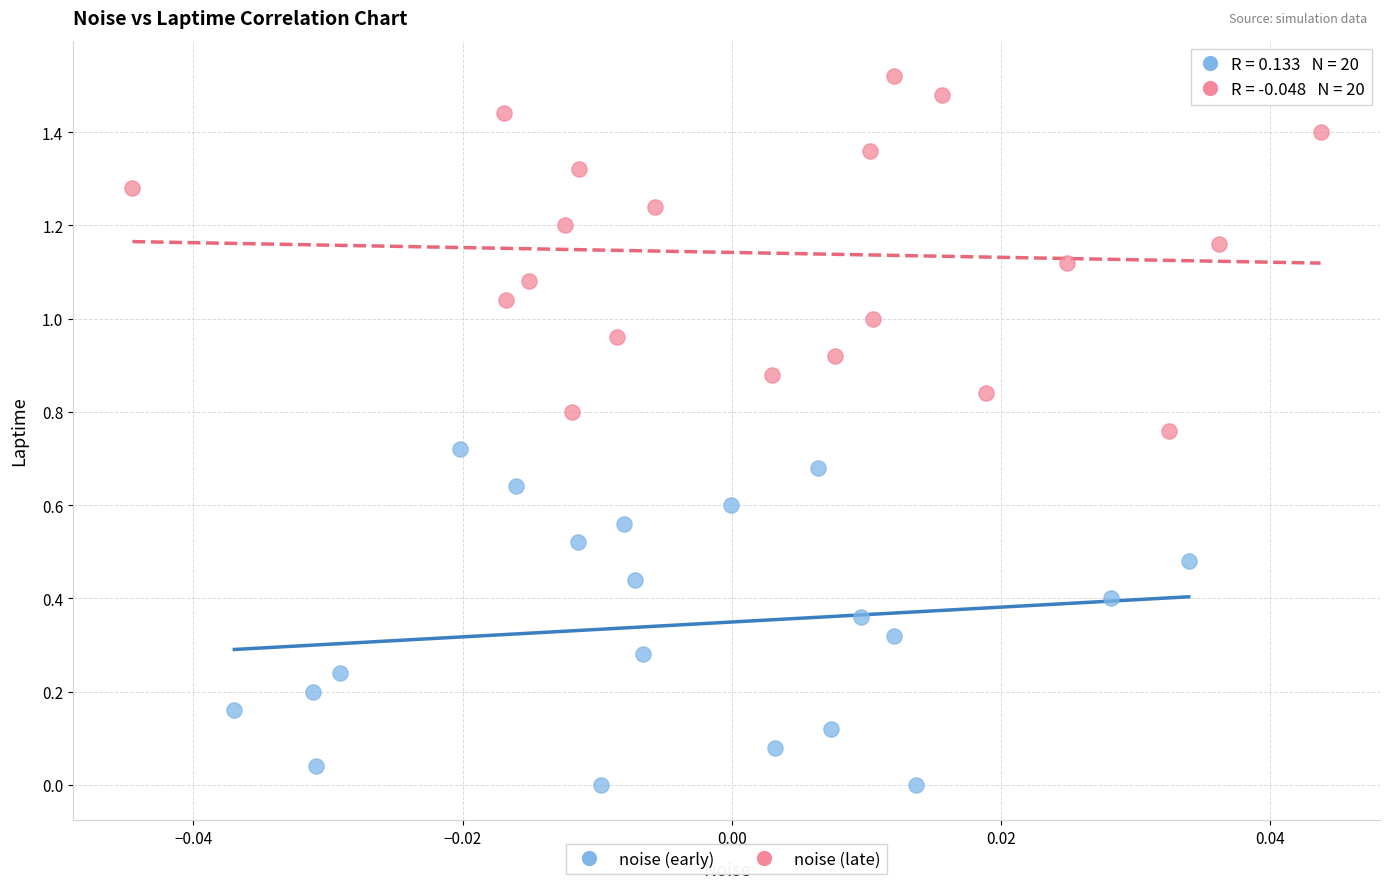

Which series reaches the maximum Y coordinate?

noise (late)